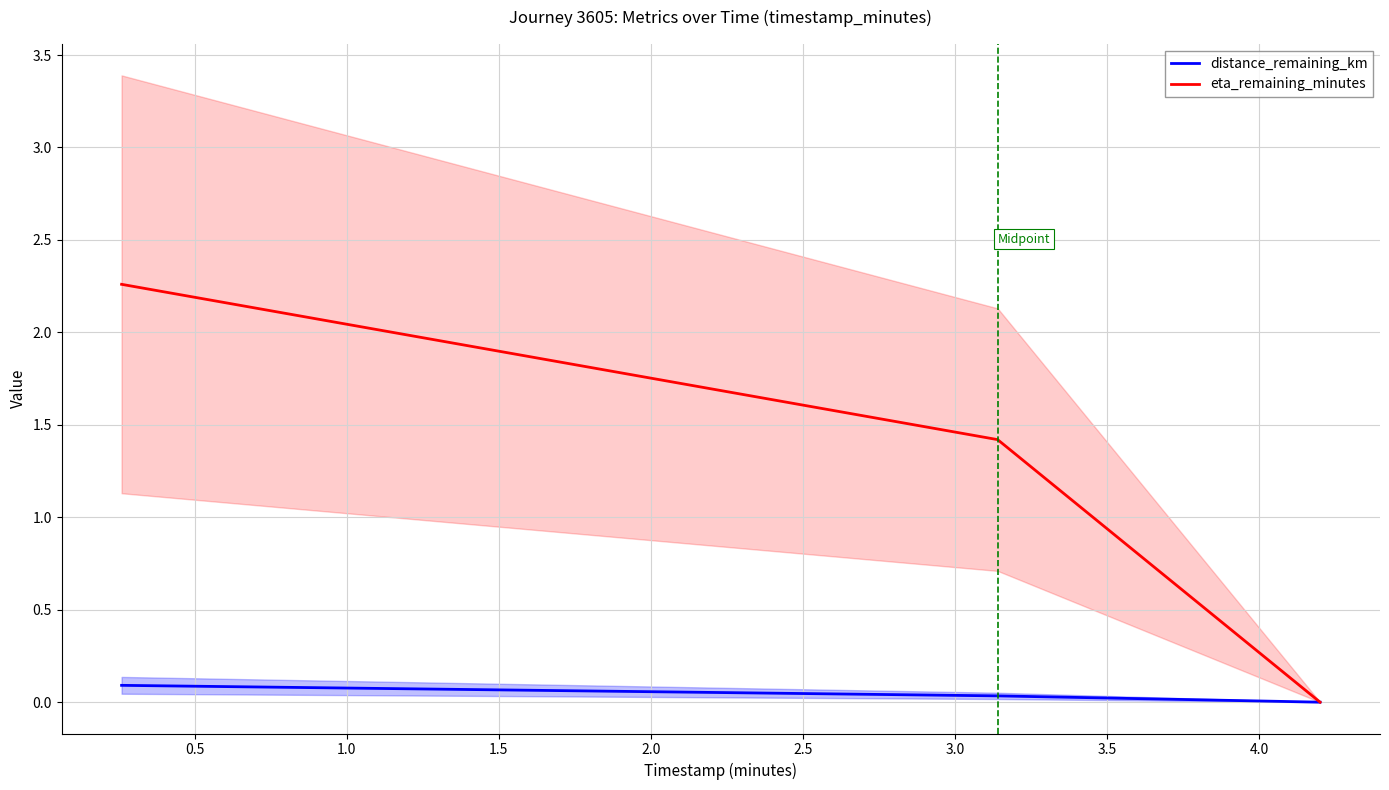

List the series in order of their overall mean, highest first.

eta_remaining_minutes, distance_remaining_km